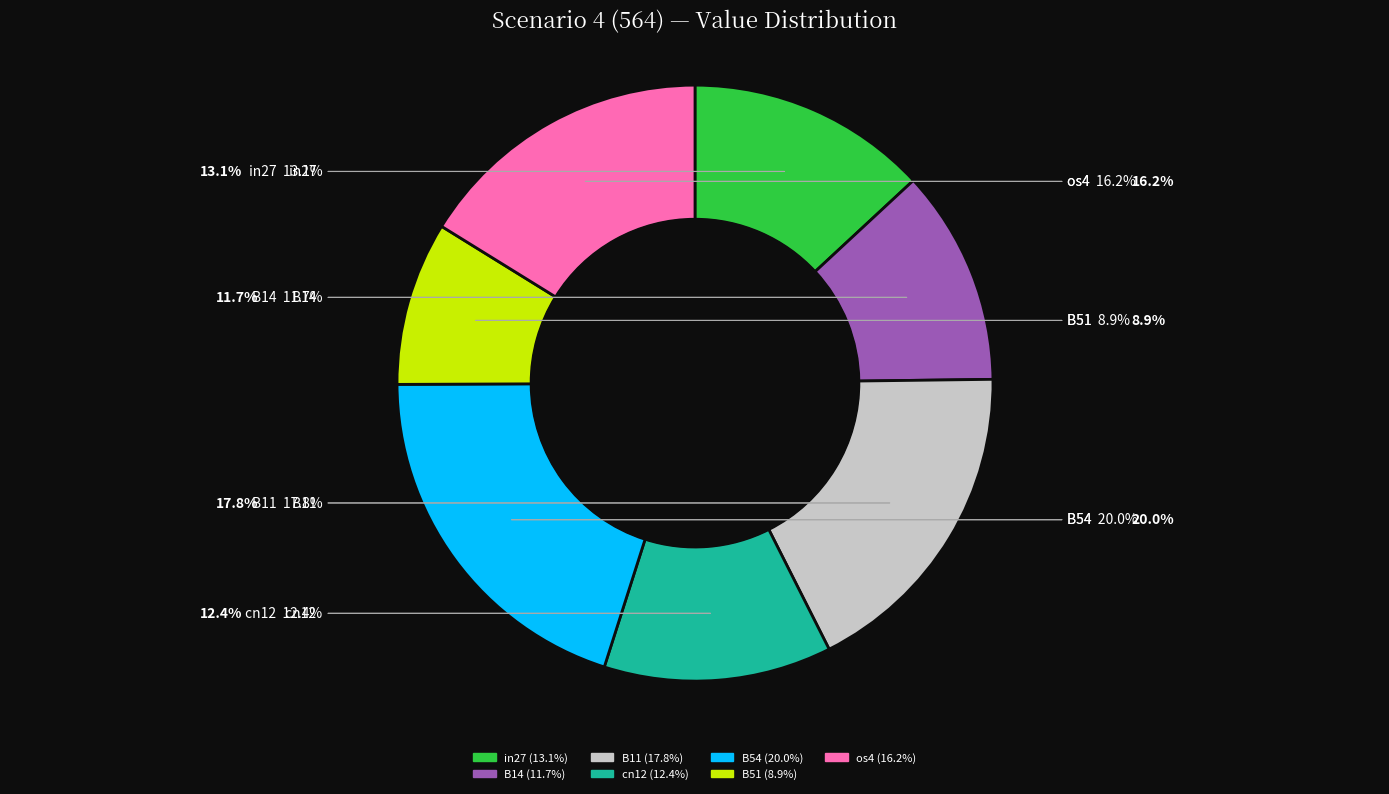

To the nearest percent, what percentage of the pie is B14?

12%